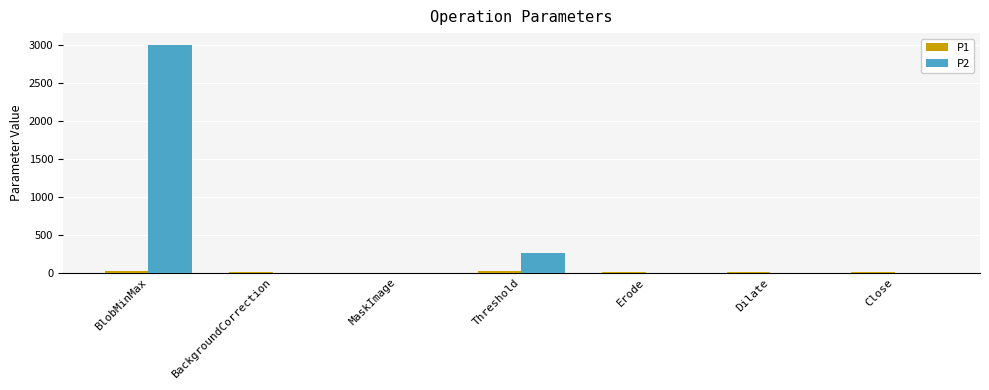

Which series has the largest range (max minus min)?

P2